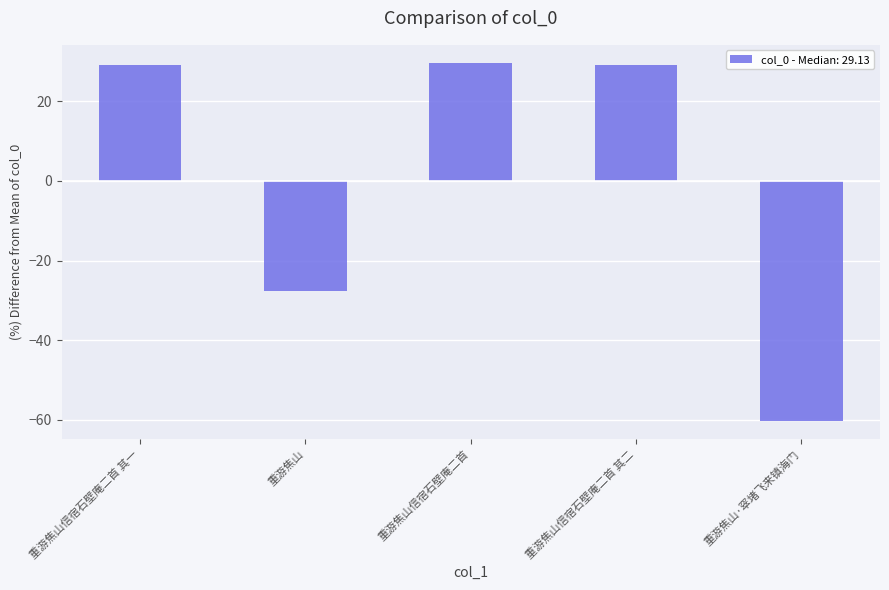

What is the value of the 3rd bar from the left?

29.7